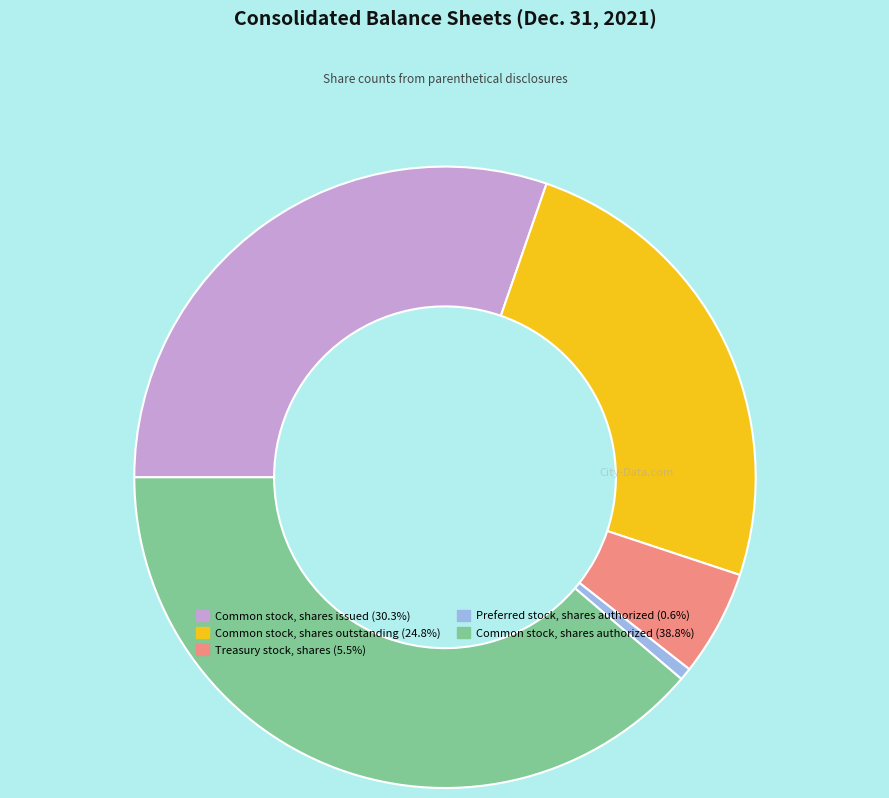

Combined, do Common stock, shares issued and Treasury stock, shares account for over 50%?

No